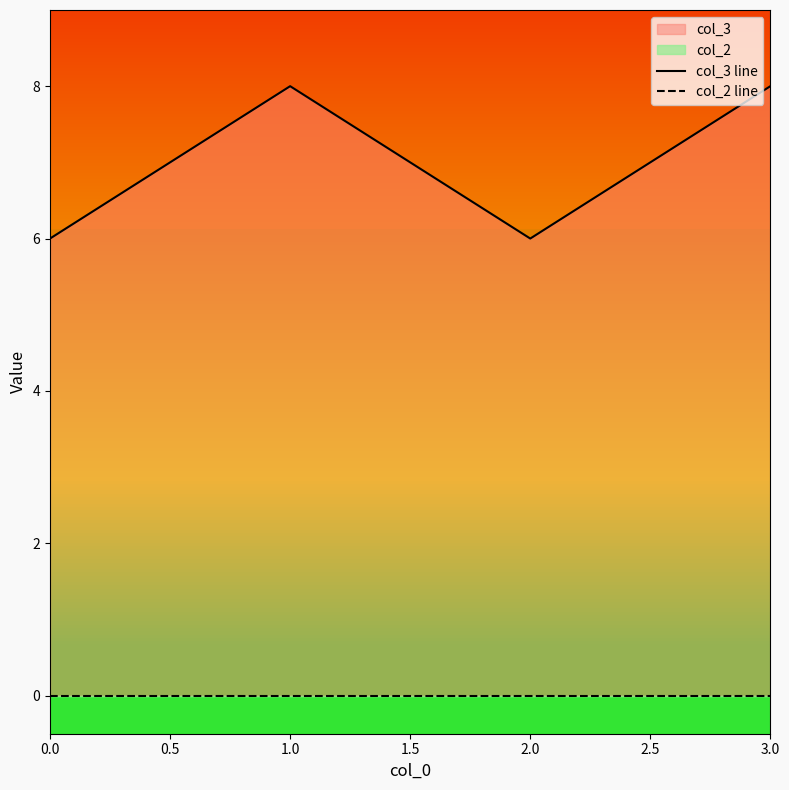

Rank the series by their average value, from highest to lowest.

col_3 line, col_2 line